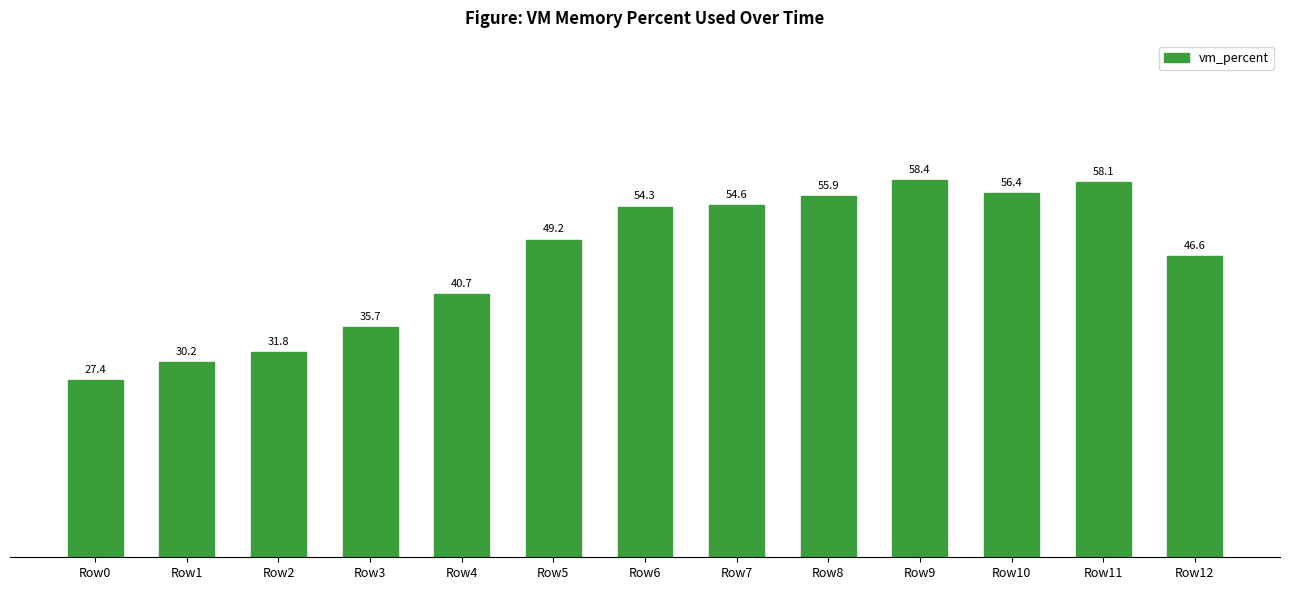

Rank the categories by value from lowest to highest.

Row0, Row1, Row2, Row3, Row4, Row12, Row5, Row6, Row7, Row8, Row10, Row11, Row9